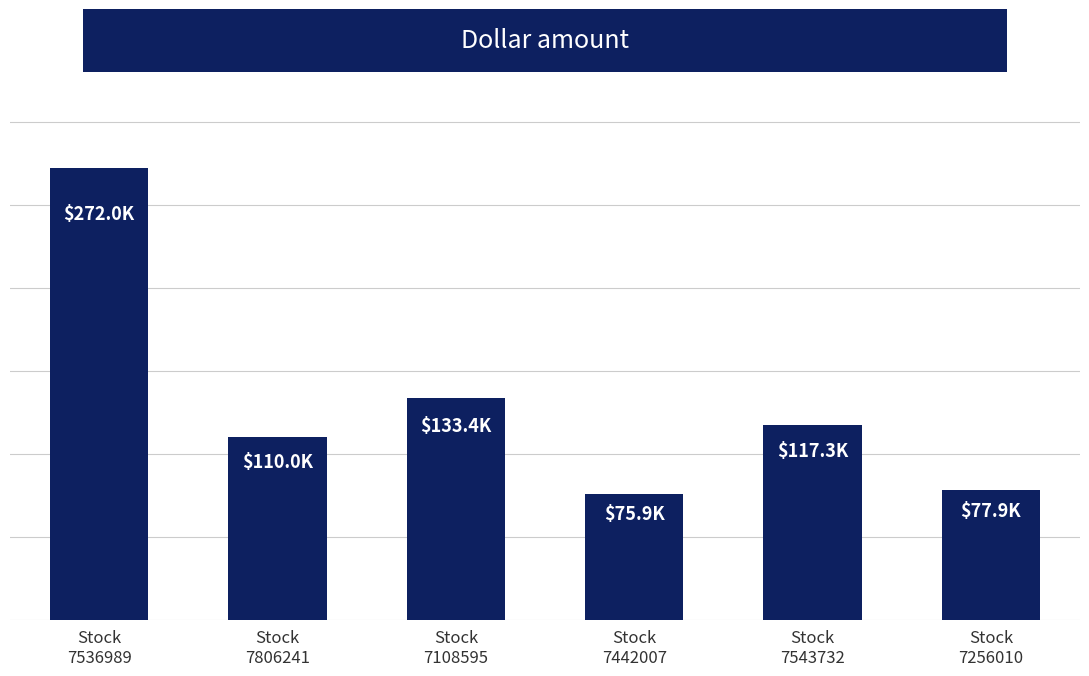

Which label corresponds to the smallest value in the chart?

Stock
7442007